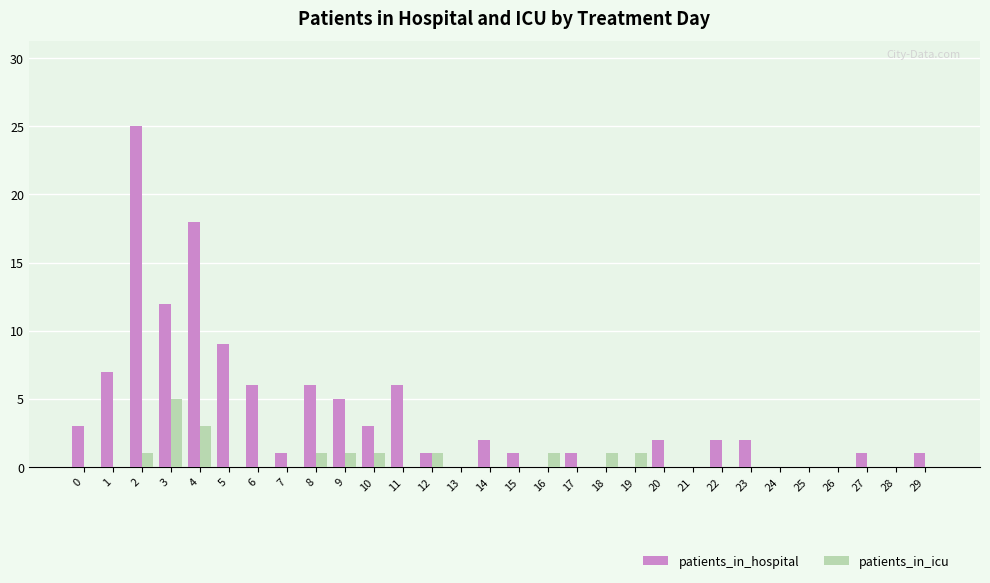

How many categories are shown in the chart?

30